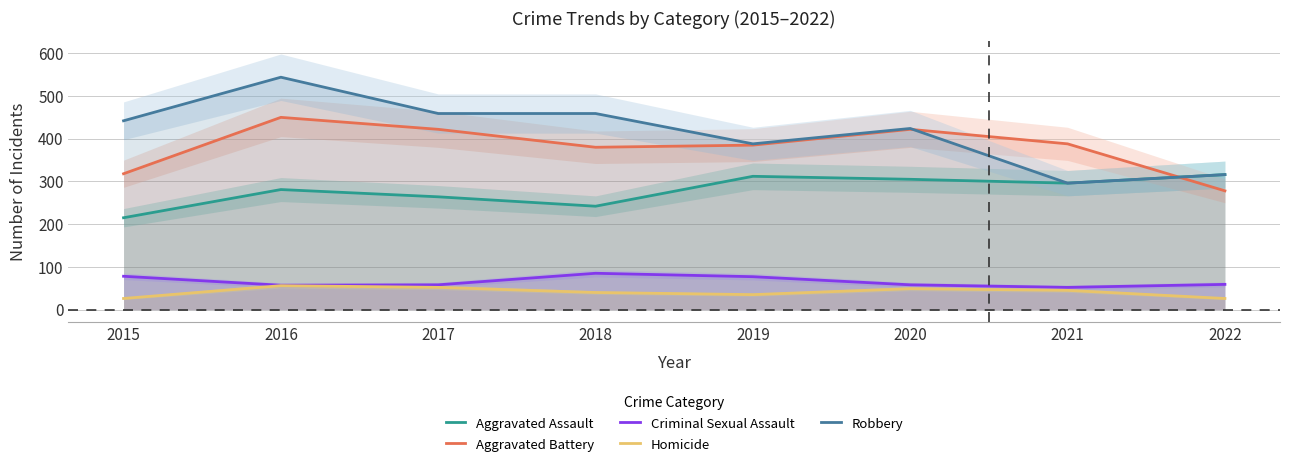

Reading right to left, transcribe all the data shown in this chart.

Aggravated Assault: 316	296	305	312	242	264	281	215
Aggravated Battery: 278	388	422	385	380	422	450	318
Criminal Sexual Assault: 59	52	58	77	85	58	57	78
Homicide: 26	45	49	35	40	52	56	26
Robbery: 316	296	424	388	459	459	544	442